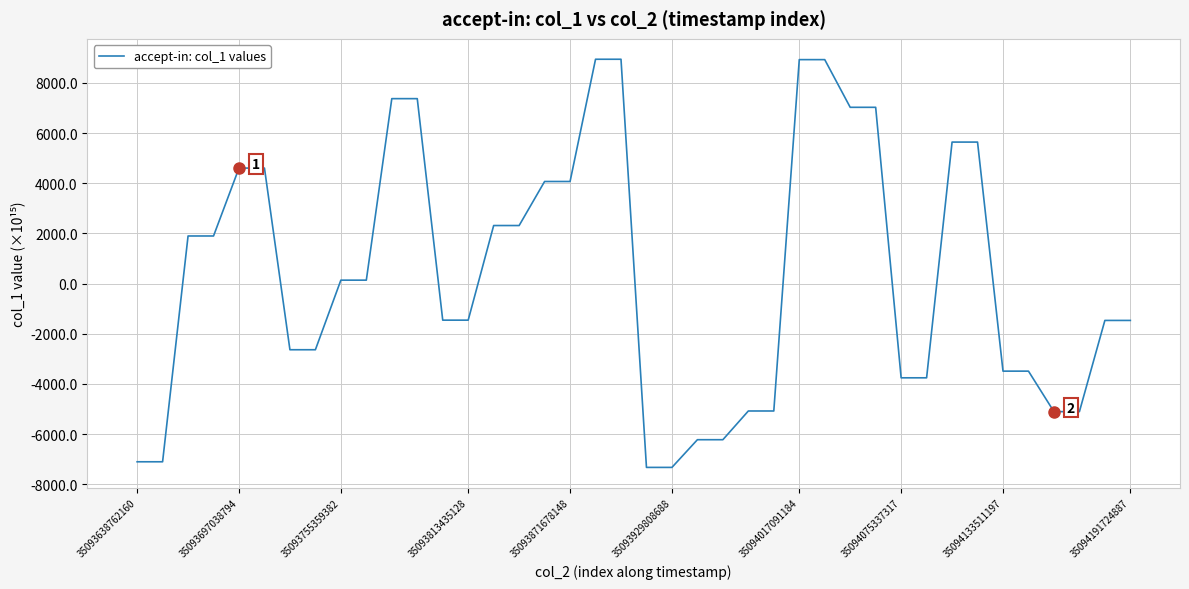

What is the minimum value shown in the chart?

-7324.4